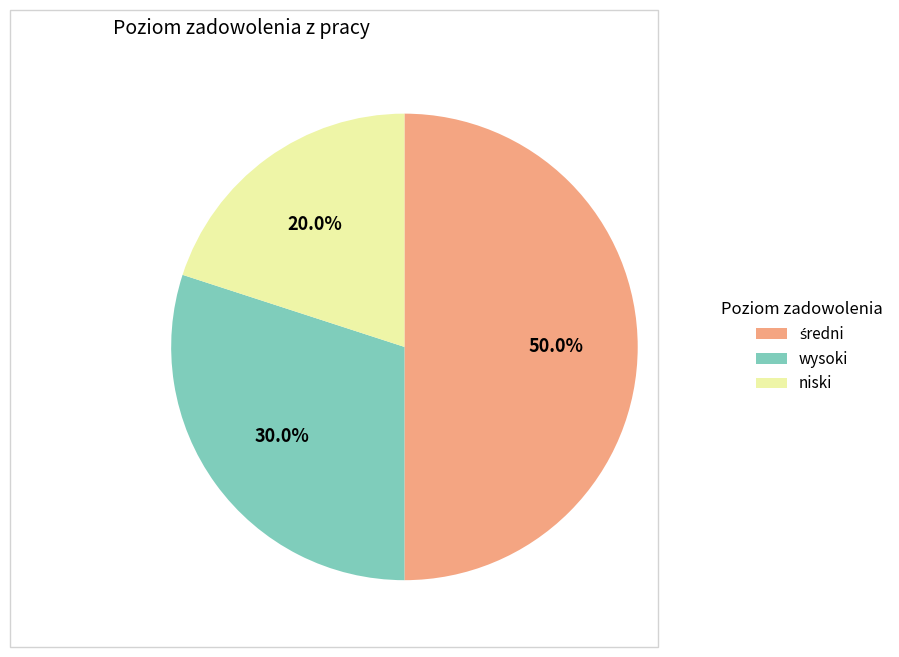

Does niski account for over 50% of the chart?

No